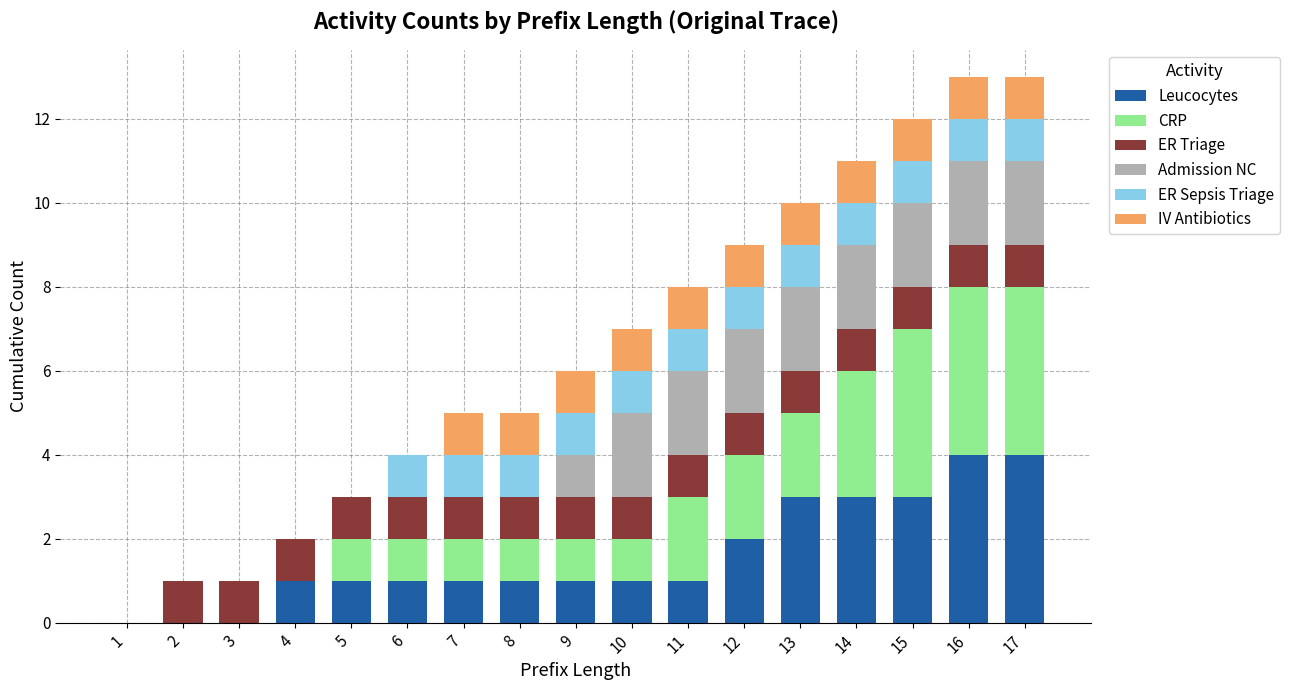

The value of Leucocytes at 14 is 3. True or false?

True